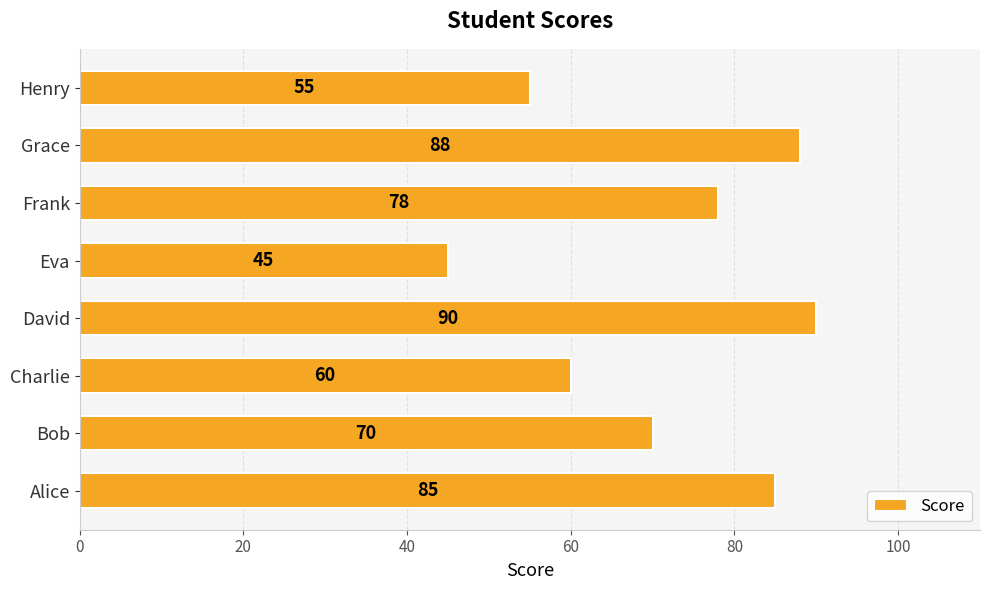

What is the change in value from Grace to Henry?

-33